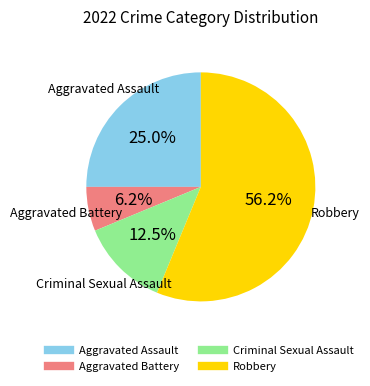

Does any single category account for the majority?

Yes